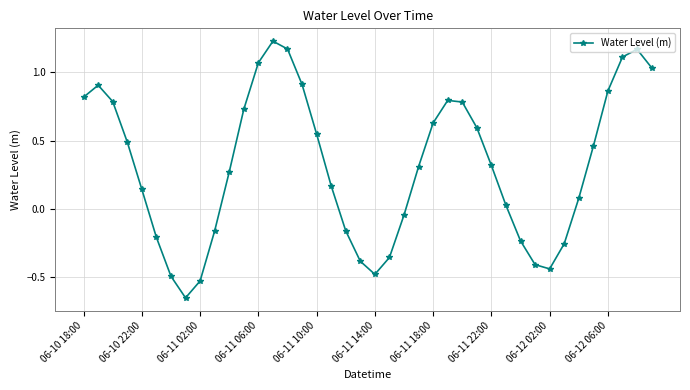

What is the difference between the maximum and minimum values?

1.9